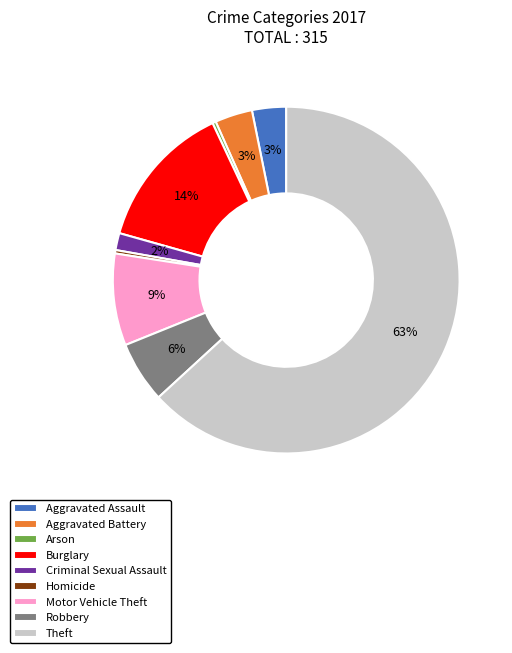

Between Arson and Criminal Sexual Assault, which is larger?

Criminal Sexual Assault